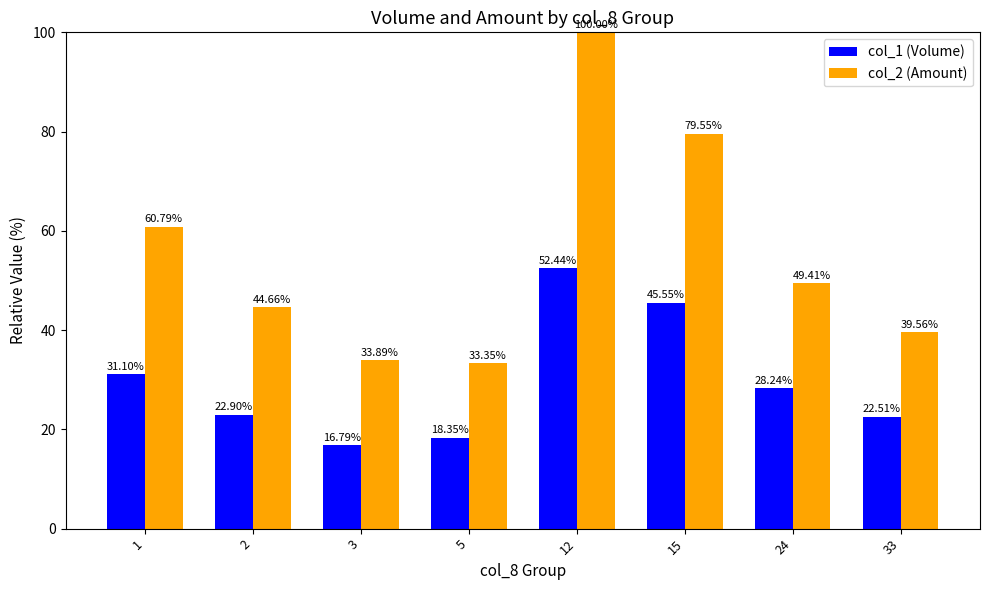

How many bars are there in each group?

2